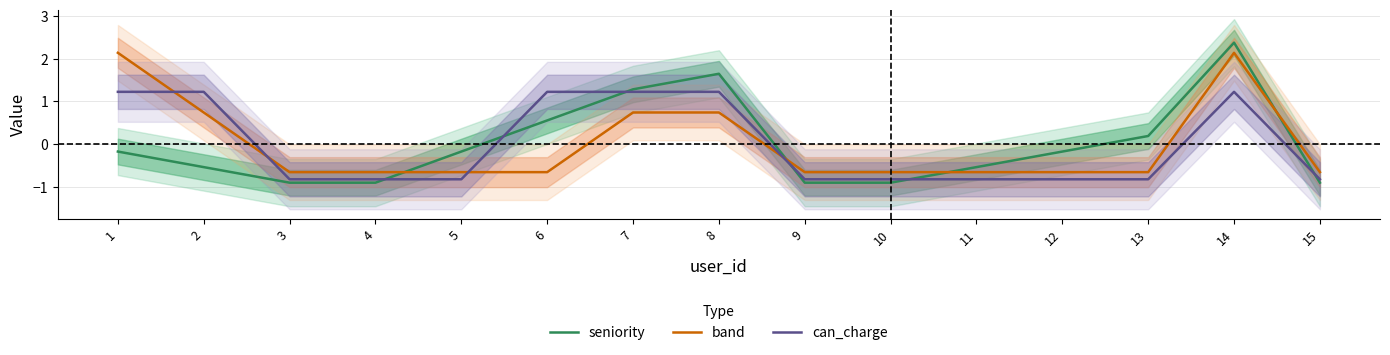

At which category is the sum across all series the highest?

14